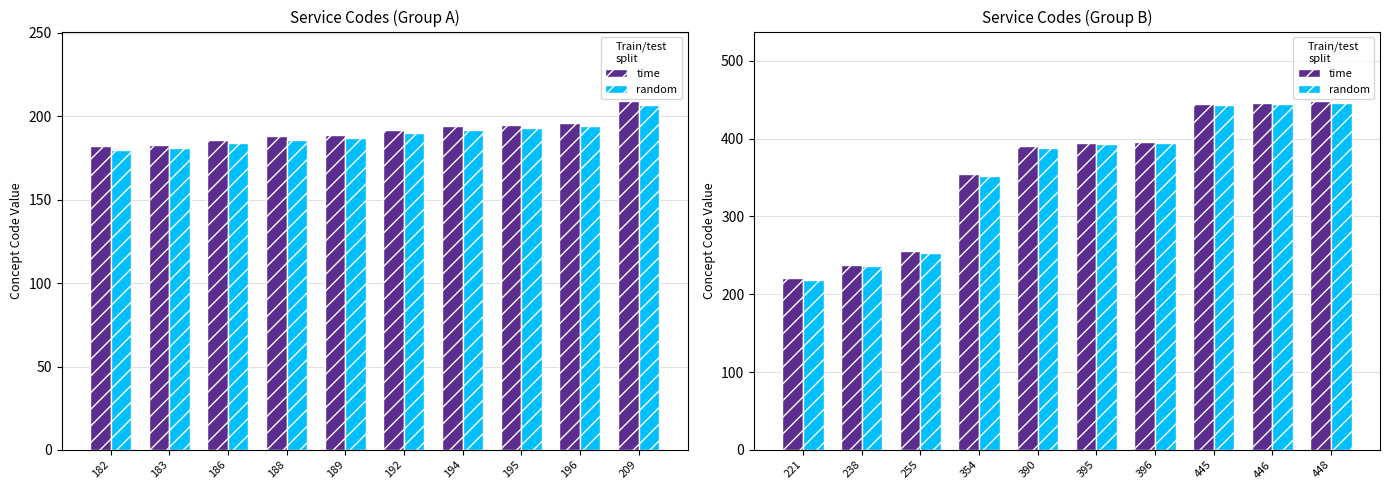

Is it true that random equals 741 at 448?

False